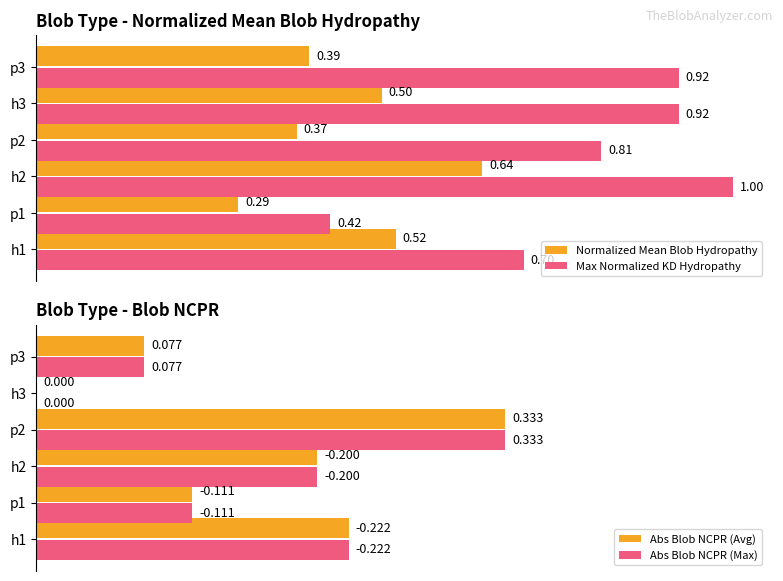

What are all the series names shown in the legend?

Normalized Mean Blob Hydropathy, Max Normalized KD Hydropathy, Abs Blob NCPR (Avg), Abs Blob NCPR (Max)